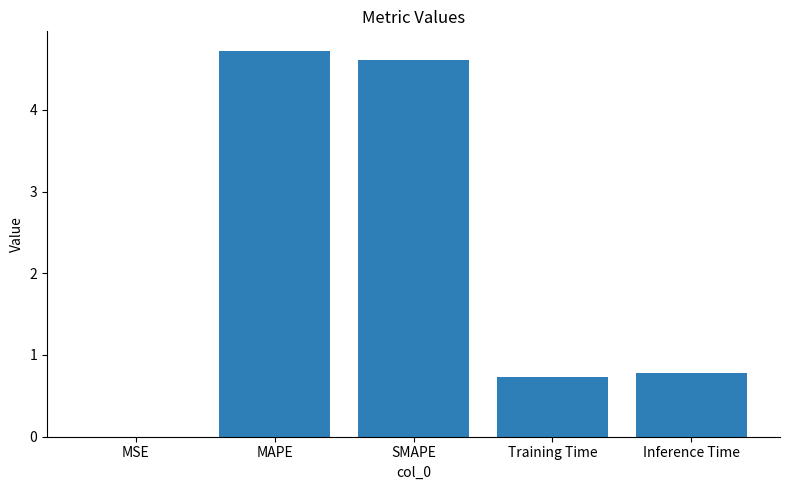

What value does the data have at SMAPE?

4.6